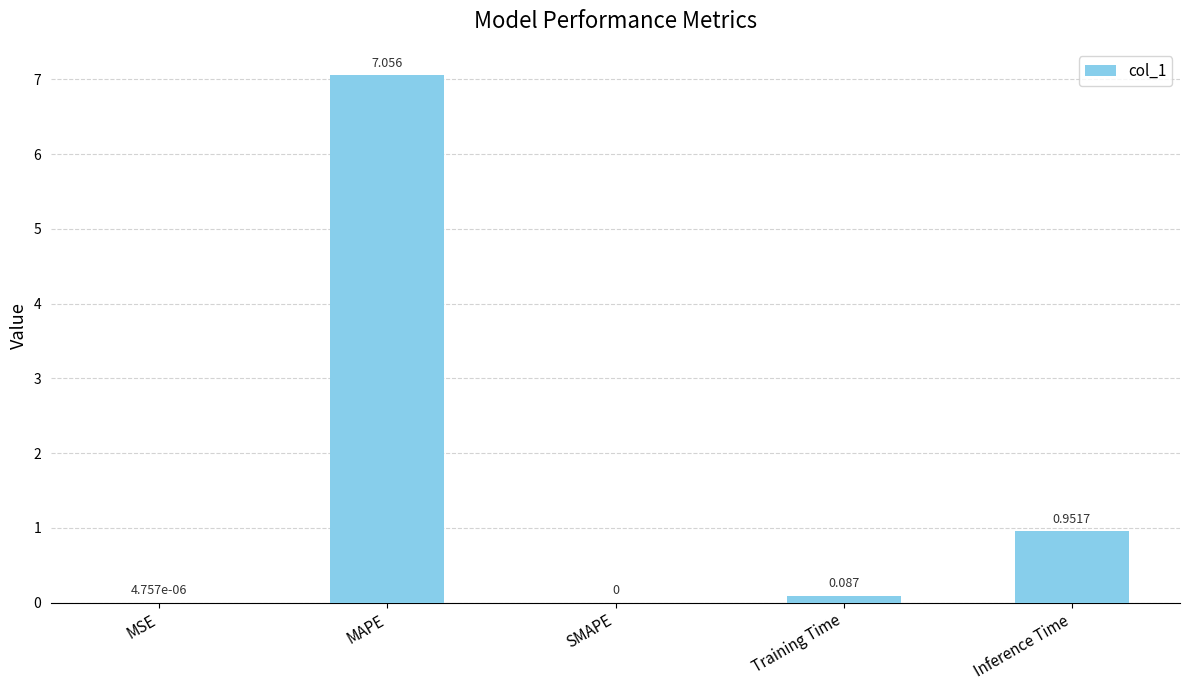

How many positive values are there?

4